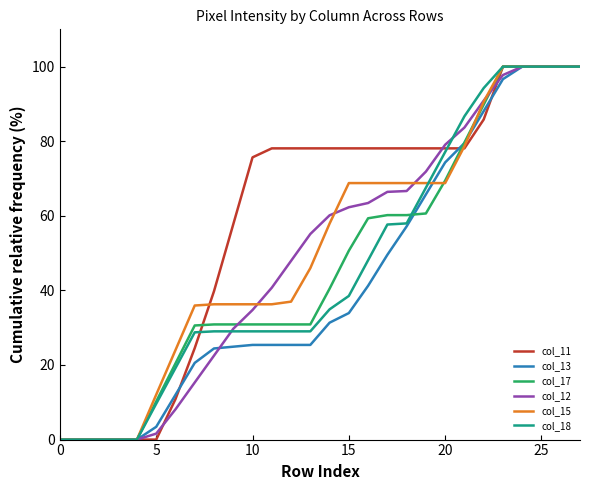

What is the difference between the maximum and minimum values in the col_18 series?

100.0